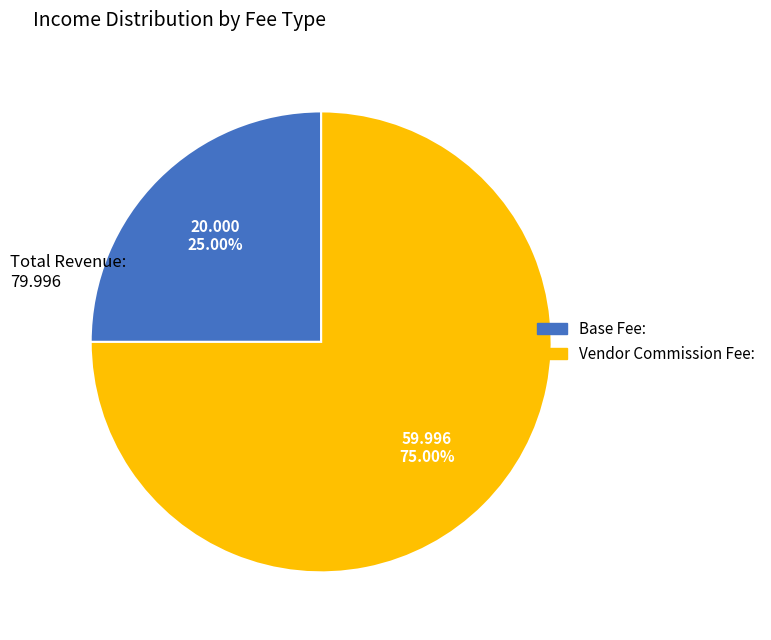

How much of the chart is everything except Vendor Commission Fee:?

25.0%